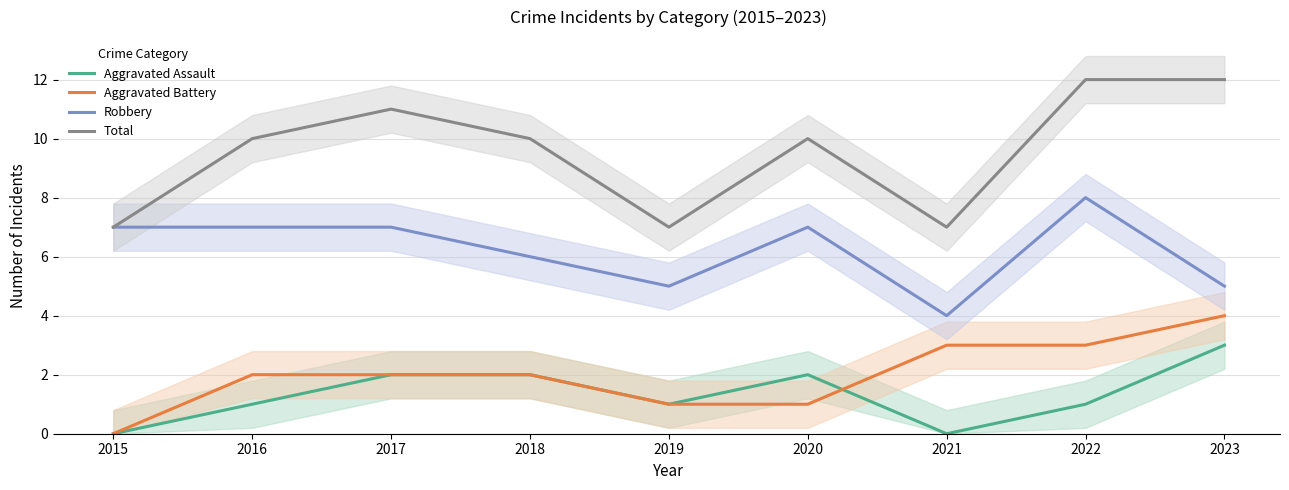

At which category is the sum across all series the highest?

2022